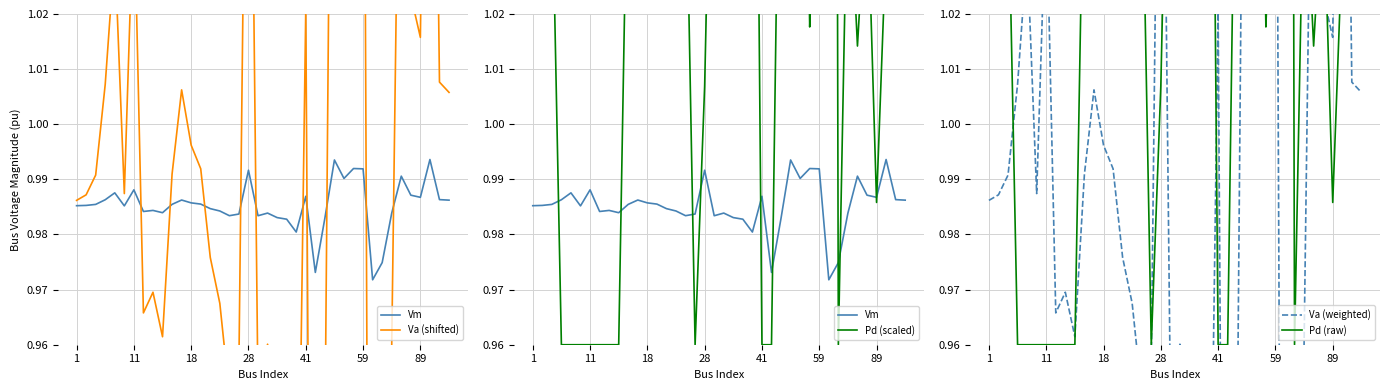

Is the value of Pd (raw) at 35 greater than the value of Va (shifted) at 37?

No